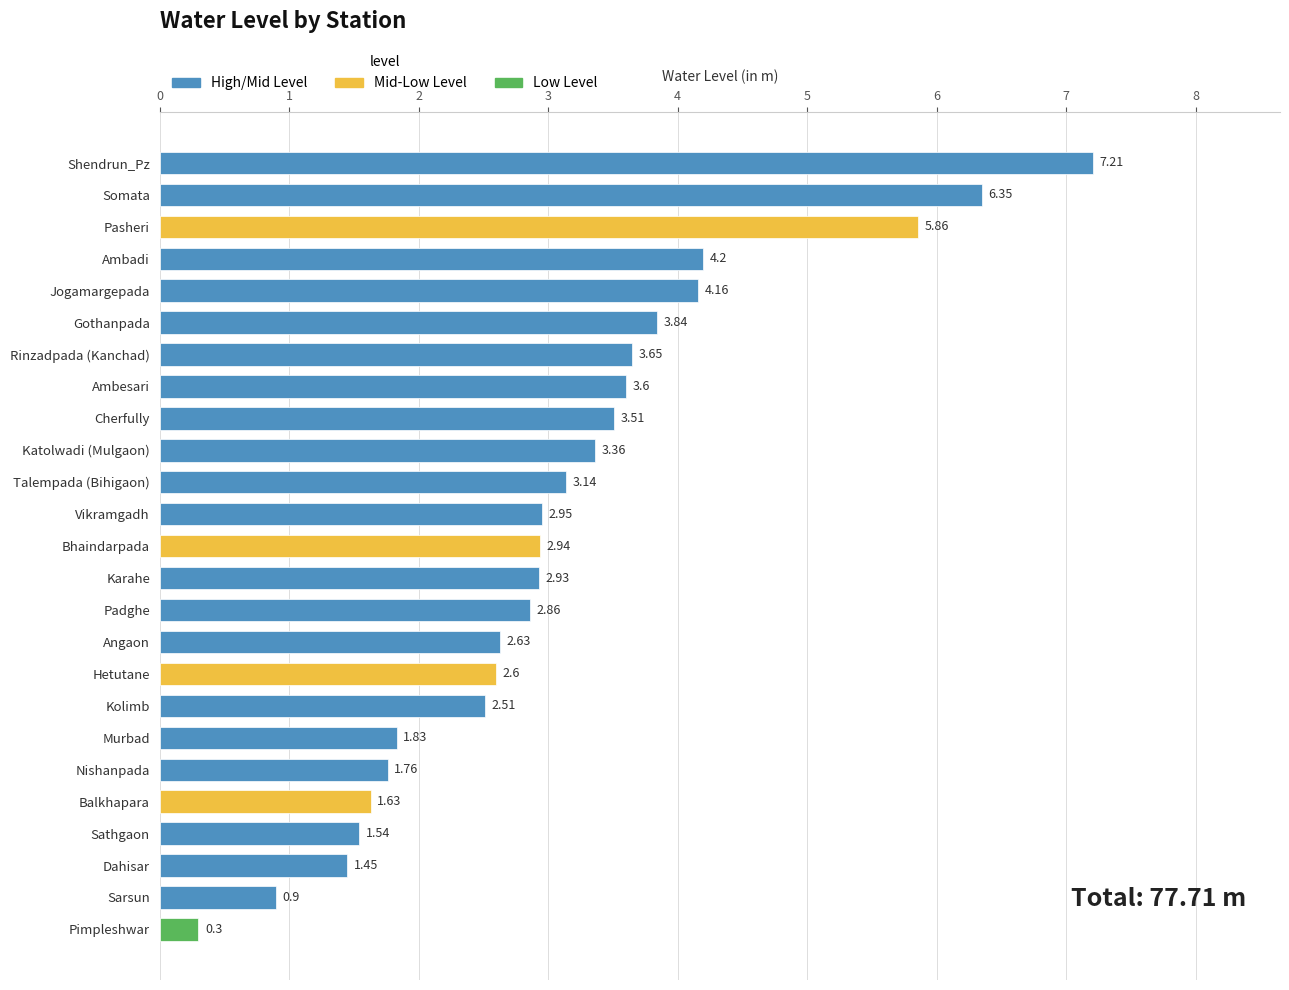

At which label is the value closest to 3?

Vikramgadh